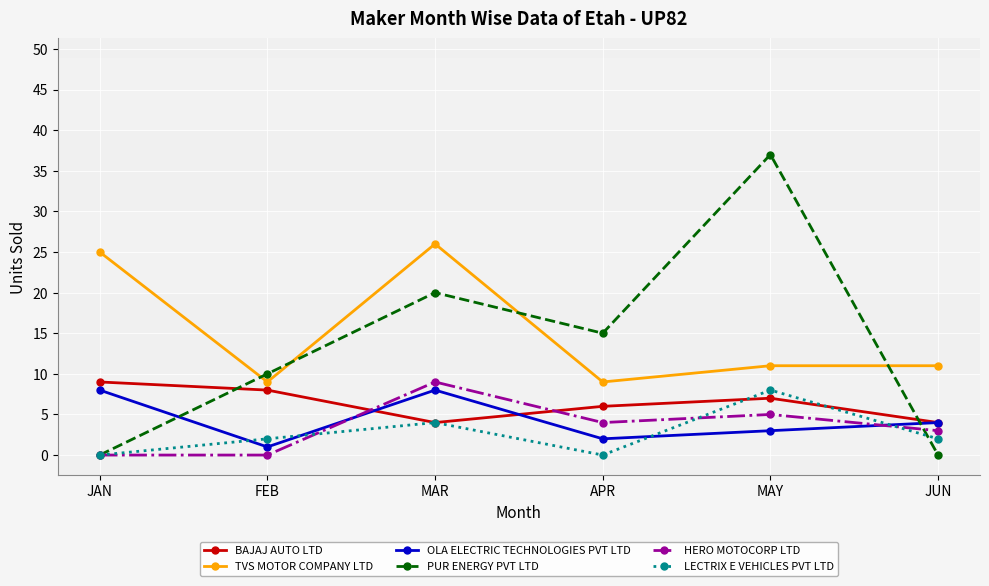

Reading left to right, list all the values displayed in this chart.

BAJAJ AUTO LTD: JAN=9	FEB=8	MAR=4	APR=6	MAY=7	JUN=4
TVS MOTOR COMPANY LTD: JAN=25	FEB=9	MAR=26	APR=9	MAY=11	JUN=11
OLA ELECTRIC TECHNOLOGIES PVT LTD: JAN=8	FEB=1	MAR=8	APR=2	MAY=3	JUN=4
PUR ENERGY PVT LTD: JAN=0	FEB=10	MAR=20	APR=15	MAY=37	JUN=0
HERO MOTOCORP LTD: JAN=0	FEB=0	MAR=9	APR=4	MAY=5	JUN=3
LECTRIX E VEHICLES PVT LTD: JAN=0	FEB=2	MAR=4	APR=0	MAY=8	JUN=2